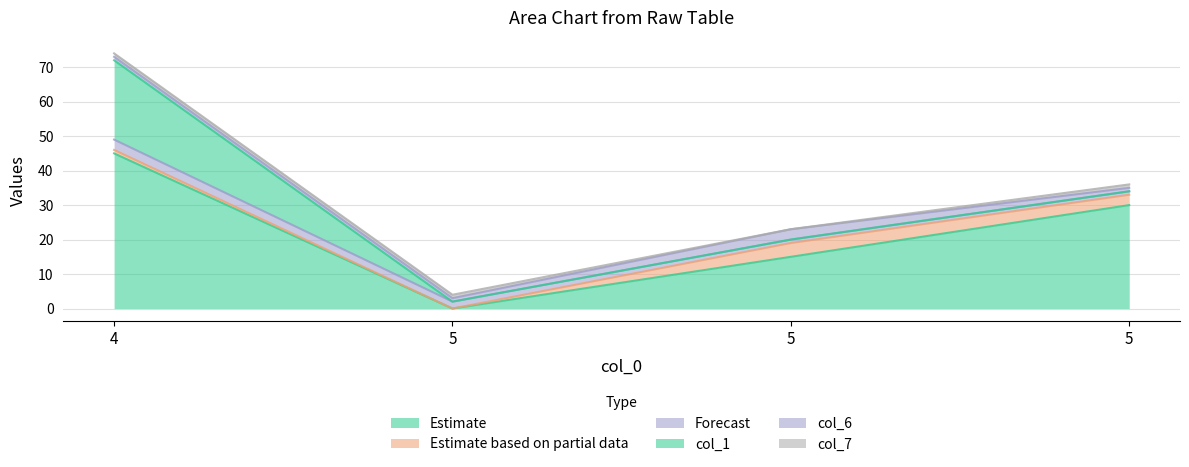

Reading left to right, transcribe all the data shown in this chart.

col_2: 4=45	5=0	5=15	5=30
col_4: 4=1	5=0	5=4	5=3
col_5: 4=3	5=2	5=1	5=1
col_1: 4=23	5=0	5=0	5=0
col_6: 4=1	5=1	5=3	5=1
col_7: 4=1	5=1	5=0	5=1